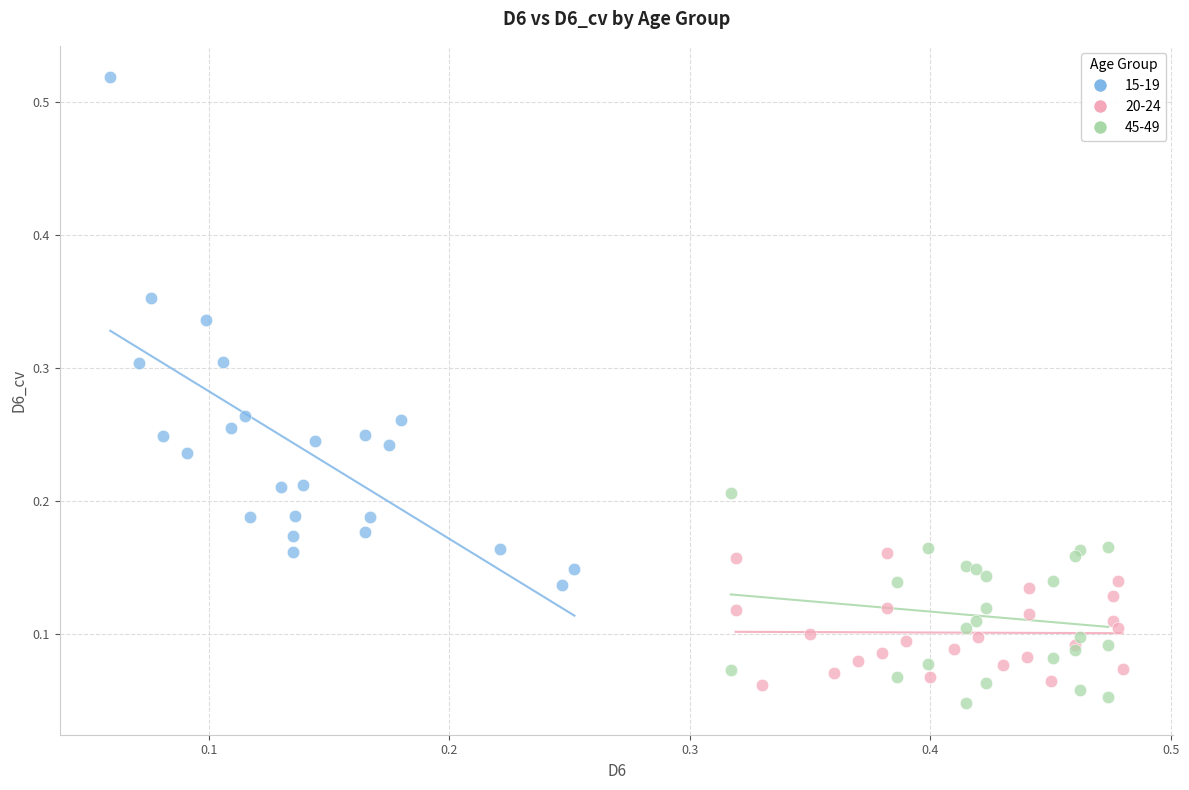

Which series reaches the maximum Y coordinate?

15-19